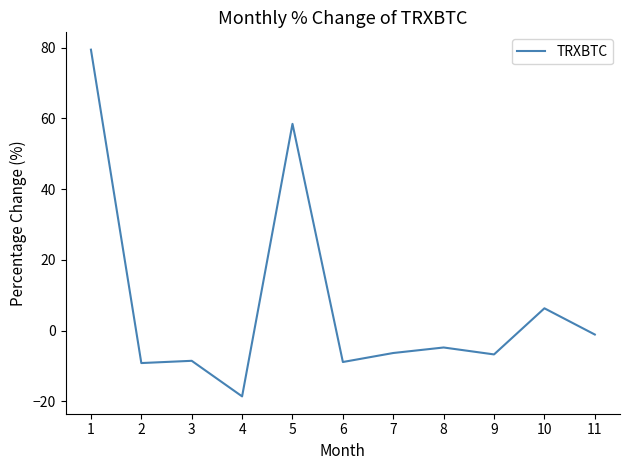

The value at 3 is -8.5. True or false?

True